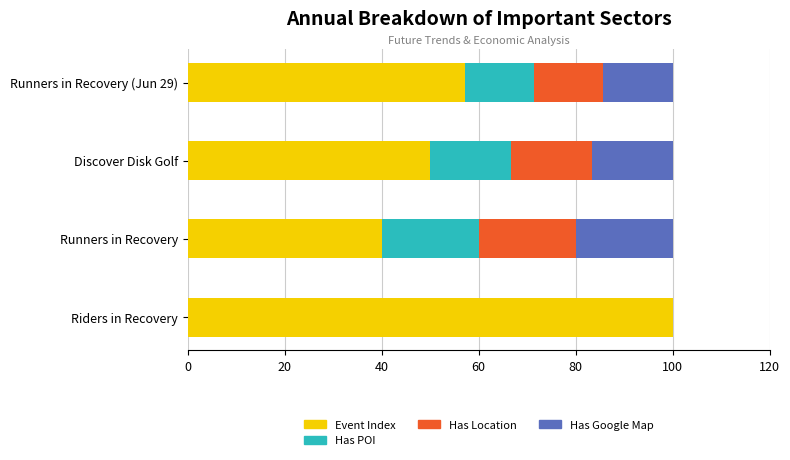

What is the approximate value of Event Index at Runners in Recovery?

40.0